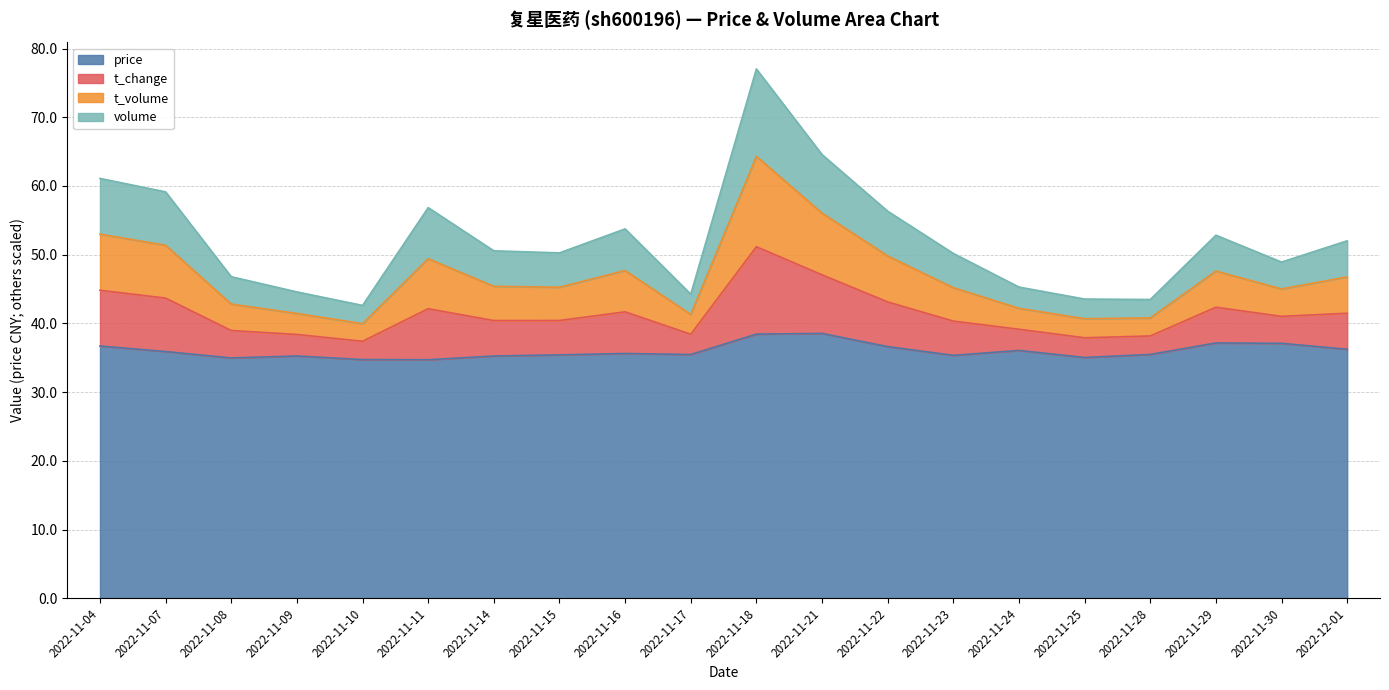

What is the total value across all series at 2022-11-14?

50.6